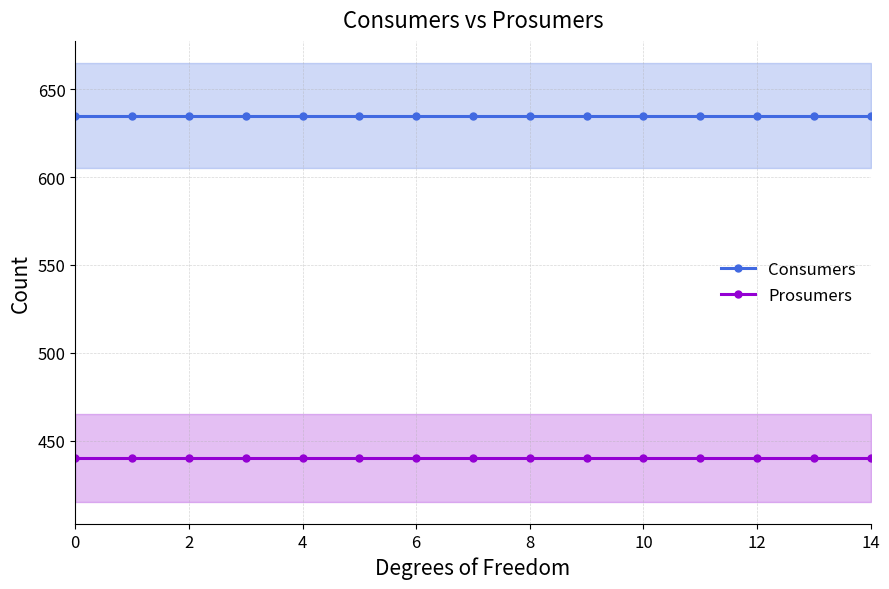

The value of Prosumers at 14 is 440. True or false?

True